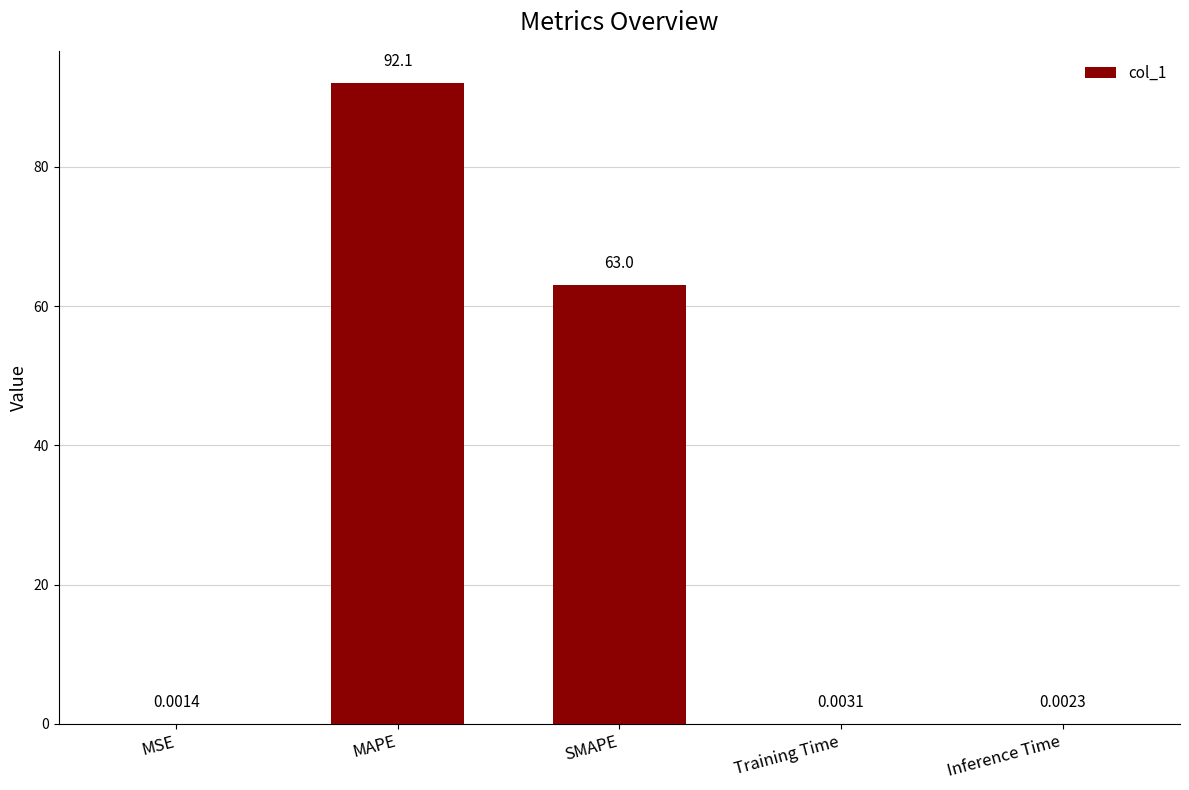

What is the sum of all values?

155.1